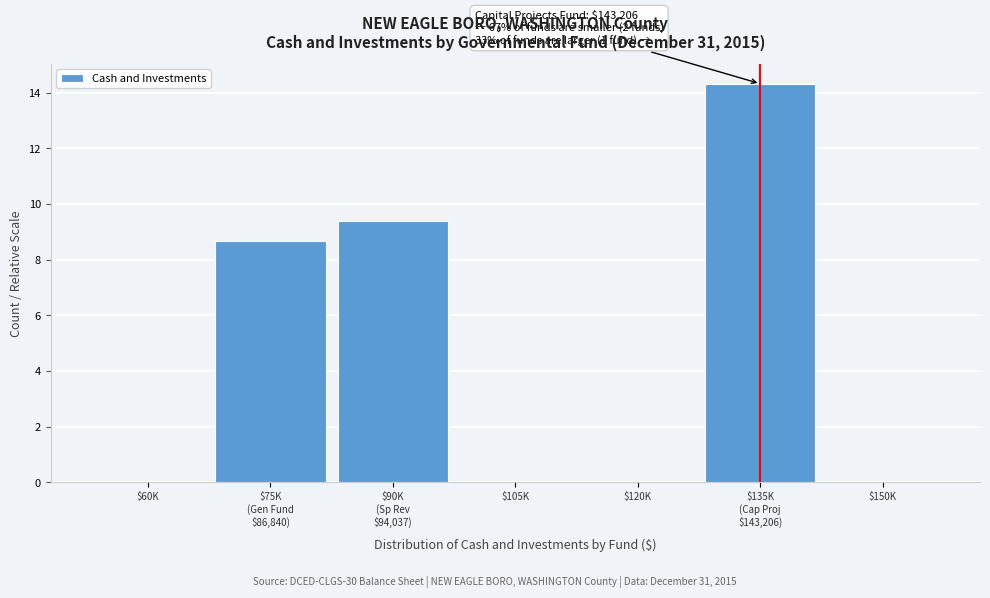

What is the maximum value shown in the chart?

14.3